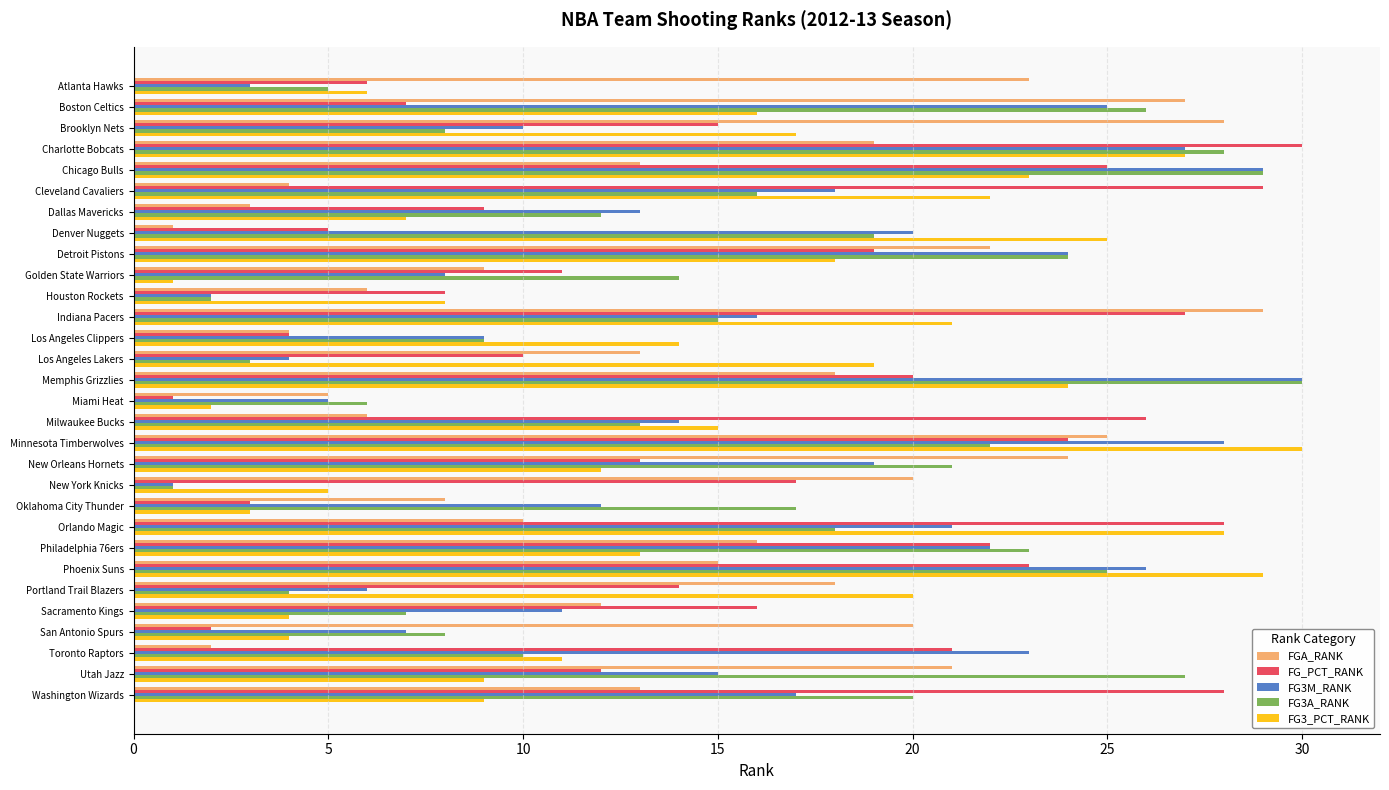

What is the sum of all FG3_PCT_RANK values?

442